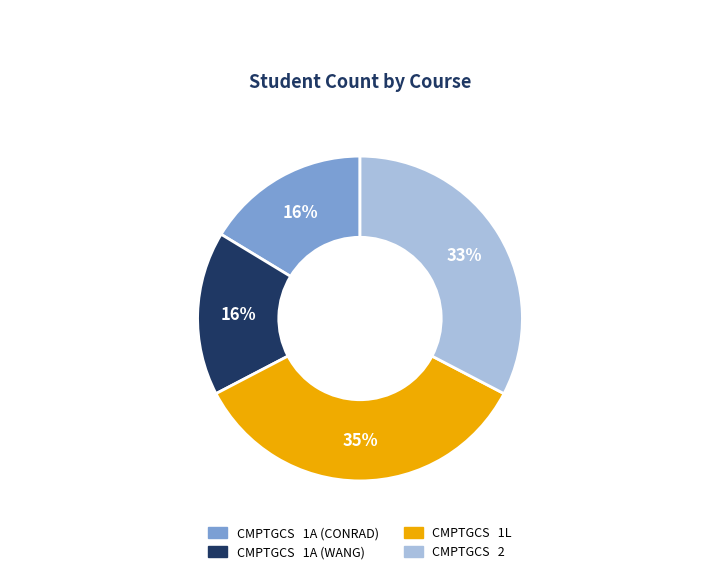

To the nearest percent, what is the average slice percentage?

25%